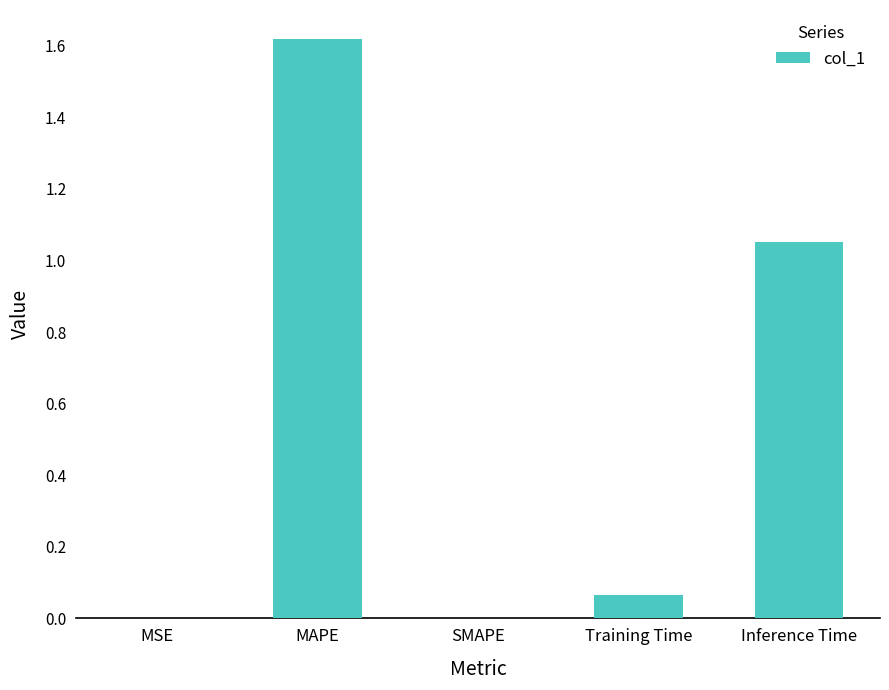

What is the change in value from MAPE to SMAPE?

-1.6